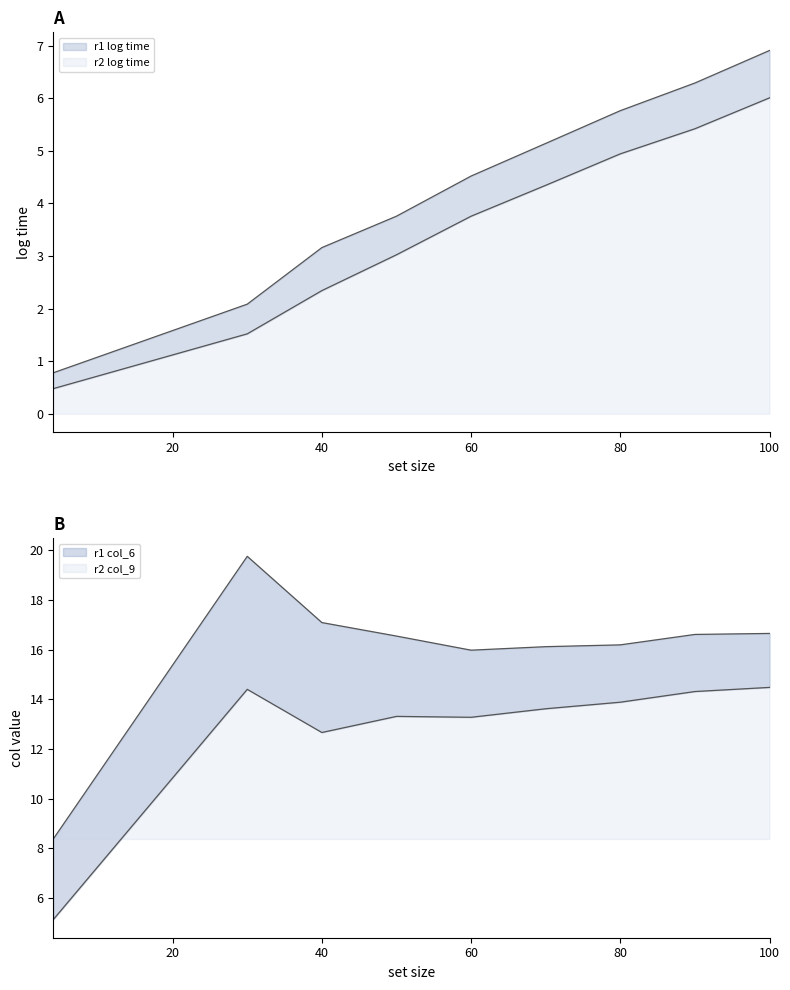

What is the difference between the r2 col_9 values at 50 and 100?

0.1